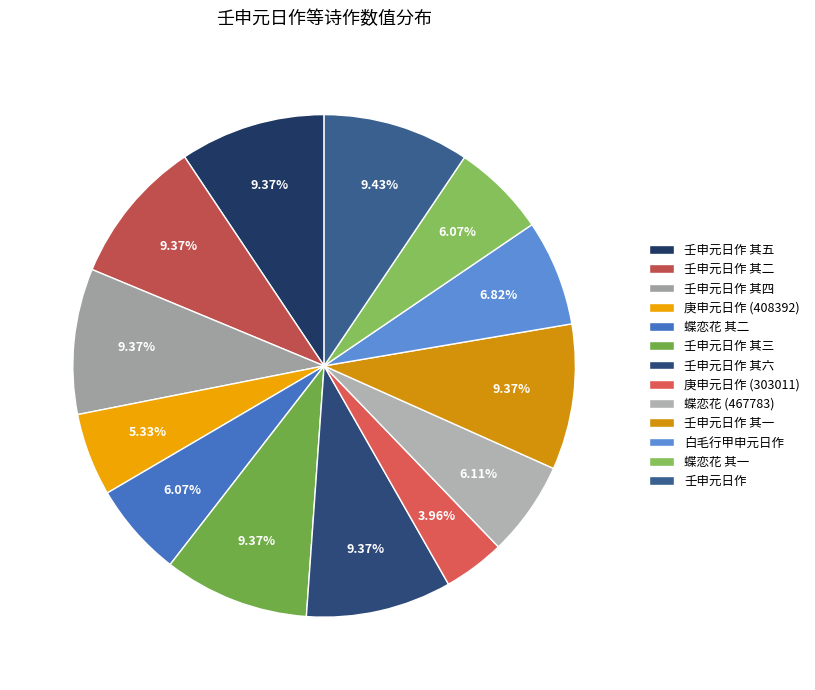

Approximately how many times larger is the value at 白毛行甲申元日作 compared to 蝶恋花 其一?

1.1